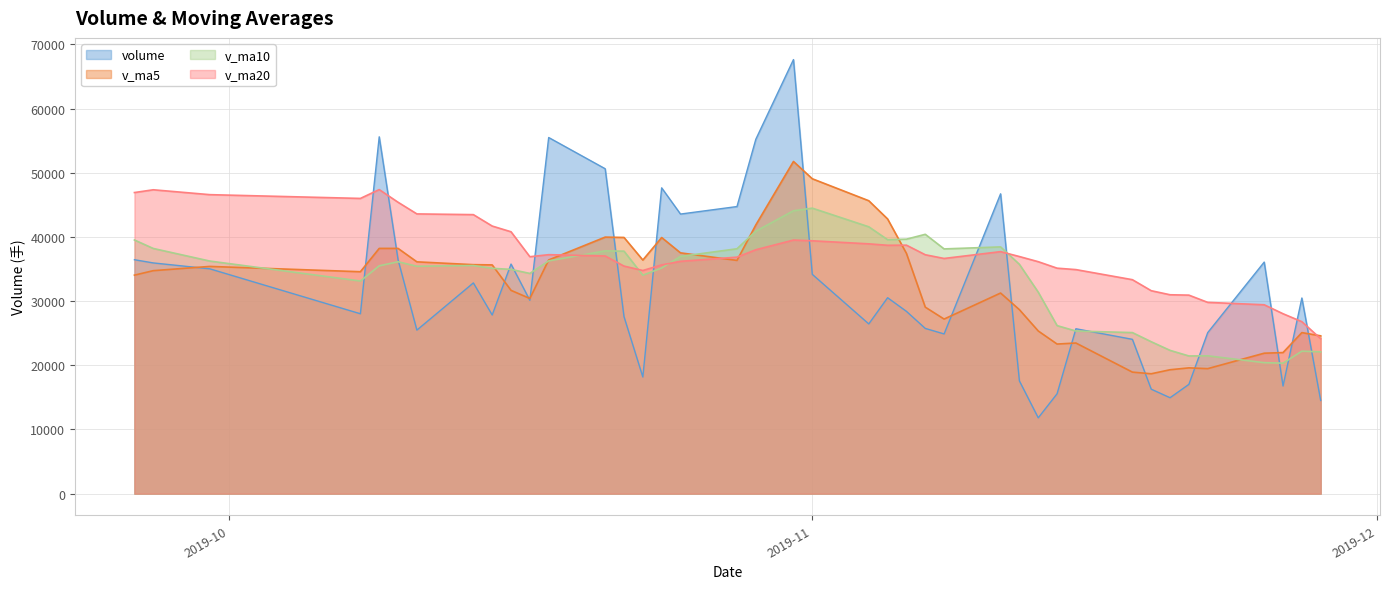

True or false: v_ma5 and v_ma20 intersect in this chart.

True